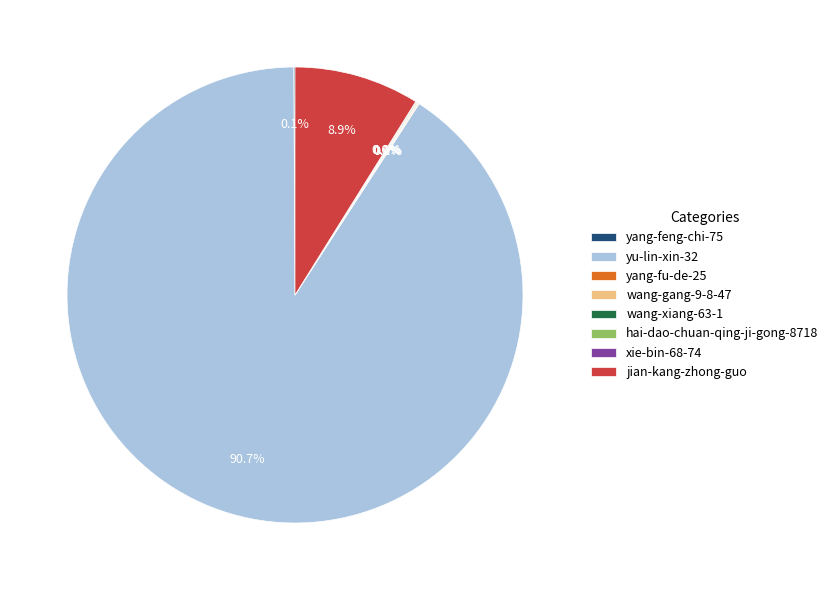

Which slice is the largest?

yu-lin-xin-32